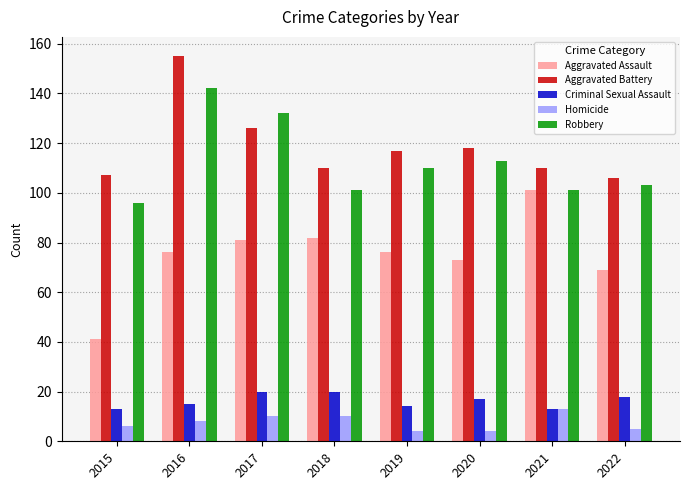

At how many categories does at least one series exceed 123?

2